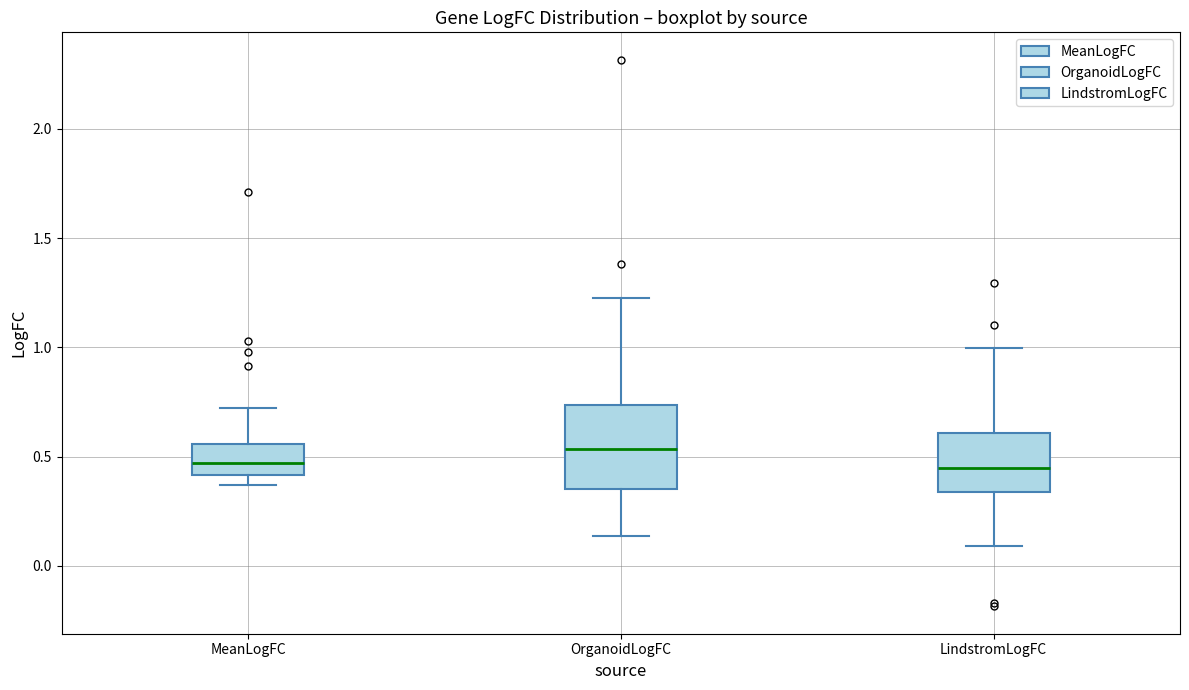

Reading left to right, transcribe this box plot: for each box, give where its median line is, the range the box spans, and where its two whiskers end, as read against the y-axis. The values are not printed on the chart, so give them approximately, as read against the axis.

MeanLogFC: median 0.45, box 0.40 to 0.55, whiskers 0.35 to 0.70
OrganoidLogFC: median 0.55, box 0.35 to 0.75, whiskers 0.15 to 1.25
LindstromLogFC: median 0.45, box 0.35 to 0.60, whiskers 0.10 to 1.00